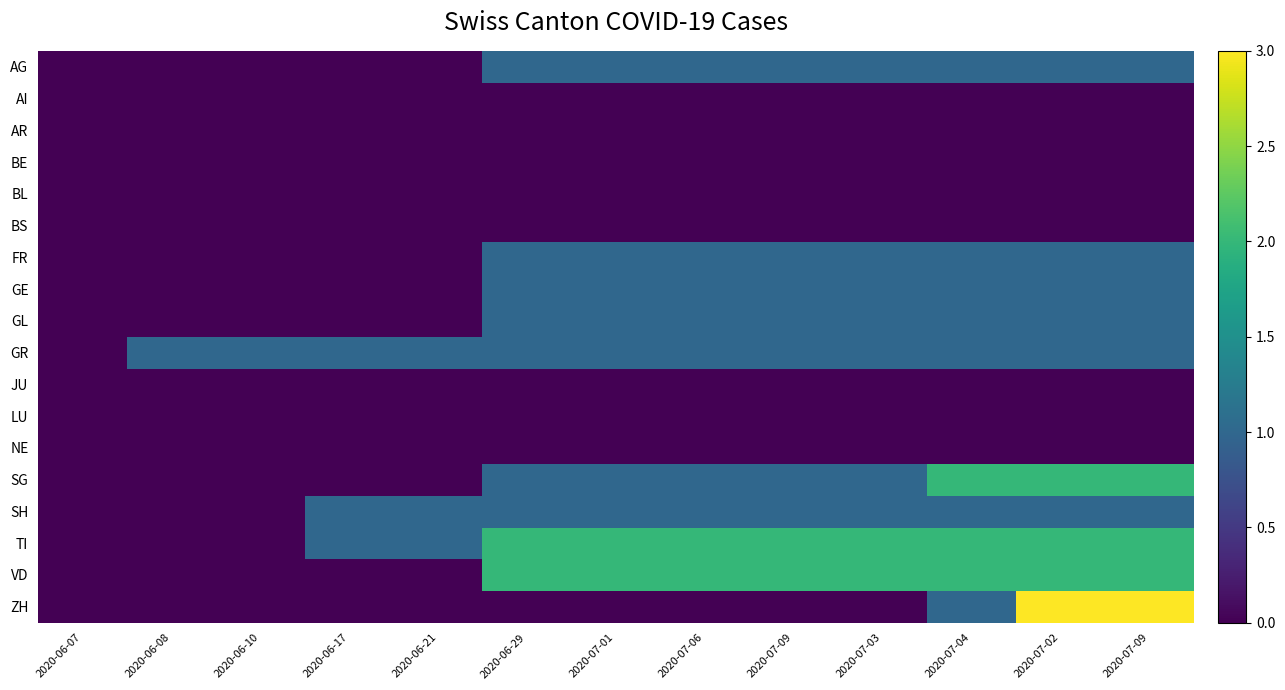

Reading right to left, transcribe all the data shown in this chart.

AG: 2020-07-09=1	2020-07-02=1	2020-07-04=1	2020-07-03=1	2020-07-09=1	2020-07-06=1	2020-07-01=1	2020-06-29=1	2020-06-21=0	2020-06-17=0	2020-06-10=0	2020-06-08=0	2020-06-07=0
AI: 2020-07-09=0	2020-07-02=0	2020-07-04=0	2020-07-03=0	2020-07-09=0	2020-07-06=0	2020-07-01=0	2020-06-29=0	2020-06-21=0	2020-06-17=0	2020-06-10=0	2020-06-08=0	2020-06-07=0
AR: 2020-07-09=0	2020-07-02=0	2020-07-04=0	2020-07-03=0	2020-07-09=0	2020-07-06=0	2020-07-01=0	2020-06-29=0	2020-06-21=0	2020-06-17=0	2020-06-10=0	2020-06-08=0	2020-06-07=0
BE: 2020-07-09=0	2020-07-02=0	2020-07-04=0	2020-07-03=0	2020-07-09=0	2020-07-06=0	2020-07-01=0	2020-06-29=0	2020-06-21=0	2020-06-17=0	2020-06-10=0	2020-06-08=0	2020-06-07=0
BL: 2020-07-09=0	2020-07-02=0	2020-07-04=0	2020-07-03=0	2020-07-09=0	2020-07-06=0	2020-07-01=0	2020-06-29=0	2020-06-21=0	2020-06-17=0	2020-06-10=0	2020-06-08=0	2020-06-07=0
BS: 2020-07-09=0	2020-07-02=0	2020-07-04=0	2020-07-03=0	2020-07-09=0	2020-07-06=0	2020-07-01=0	2020-06-29=0	2020-06-21=0	2020-06-17=0	2020-06-10=0	2020-06-08=0	2020-06-07=0
FR: 2020-07-09=1	2020-07-02=1	2020-07-04=1	2020-07-03=1	2020-07-09=1	2020-07-06=1	2020-07-01=1	2020-06-29=1	2020-06-21=0	2020-06-17=0	2020-06-10=0	2020-06-08=0	2020-06-07=0
GE: 2020-07-09=1	2020-07-02=1	2020-07-04=1	2020-07-03=1	2020-07-09=1	2020-07-06=1	2020-07-01=1	2020-06-29=1	2020-06-21=0	2020-06-17=0	2020-06-10=0	2020-06-08=0	2020-06-07=0
GL: 2020-07-09=1	2020-07-02=1	2020-07-04=1	2020-07-03=1	2020-07-09=1	2020-07-06=1	2020-07-01=1	2020-06-29=1	2020-06-21=0	2020-06-17=0	2020-06-10=0	2020-06-08=0	2020-06-07=0
GR: 2020-07-09=1	2020-07-02=1	2020-07-04=1	2020-07-03=1	2020-07-09=1	2020-07-06=1	2020-07-01=1	2020-06-29=1	2020-06-21=1	2020-06-17=1	2020-06-10=1	2020-06-08=1	2020-06-07=0
JU: 2020-07-09=0	2020-07-02=0	2020-07-04=0	2020-07-03=0	2020-07-09=0	2020-07-06=0	2020-07-01=0	2020-06-29=0	2020-06-21=0	2020-06-17=0	2020-06-10=0	2020-06-08=0	2020-06-07=0
LU: 2020-07-09=0	2020-07-02=0	2020-07-04=0	2020-07-03=0	2020-07-09=0	2020-07-06=0	2020-07-01=0	2020-06-29=0	2020-06-21=0	2020-06-17=0	2020-06-10=0	2020-06-08=0	2020-06-07=0
NE: 2020-07-09=0	2020-07-02=0	2020-07-04=0	2020-07-03=0	2020-07-09=0	2020-07-06=0	2020-07-01=0	2020-06-29=0	2020-06-21=0	2020-06-17=0	2020-06-10=0	2020-06-08=0	2020-06-07=0
SG: 2020-07-09=2	2020-07-02=2	2020-07-04=2	2020-07-03=1	2020-07-09=1	2020-07-06=1	2020-07-01=1	2020-06-29=1	2020-06-21=0	2020-06-17=0	2020-06-10=0	2020-06-08=0	2020-06-07=0
SH: 2020-07-09=1	2020-07-02=1	2020-07-04=1	2020-07-03=1	2020-07-09=1	2020-07-06=1	2020-07-01=1	2020-06-29=1	2020-06-21=1	2020-06-17=1	2020-06-10=0	2020-06-08=0	2020-06-07=0
TI: 2020-07-09=2	2020-07-02=2	2020-07-04=2	2020-07-03=2	2020-07-09=2	2020-07-06=2	2020-07-01=2	2020-06-29=2	2020-06-21=1	2020-06-17=1	2020-06-10=0	2020-06-08=0	2020-06-07=0
VD: 2020-07-09=2	2020-07-02=2	2020-07-04=2	2020-07-03=2	2020-07-09=2	2020-07-06=2	2020-07-01=2	2020-06-29=2	2020-06-21=0	2020-06-17=0	2020-06-10=0	2020-06-08=0	2020-06-07=0
ZH: 2020-07-09=3	2020-07-02=3	2020-07-04=1	2020-07-03=0	2020-07-09=0	2020-07-06=0	2020-07-01=0	2020-06-29=0	2020-06-21=0	2020-06-17=0	2020-06-10=0	2020-06-08=0	2020-06-07=0